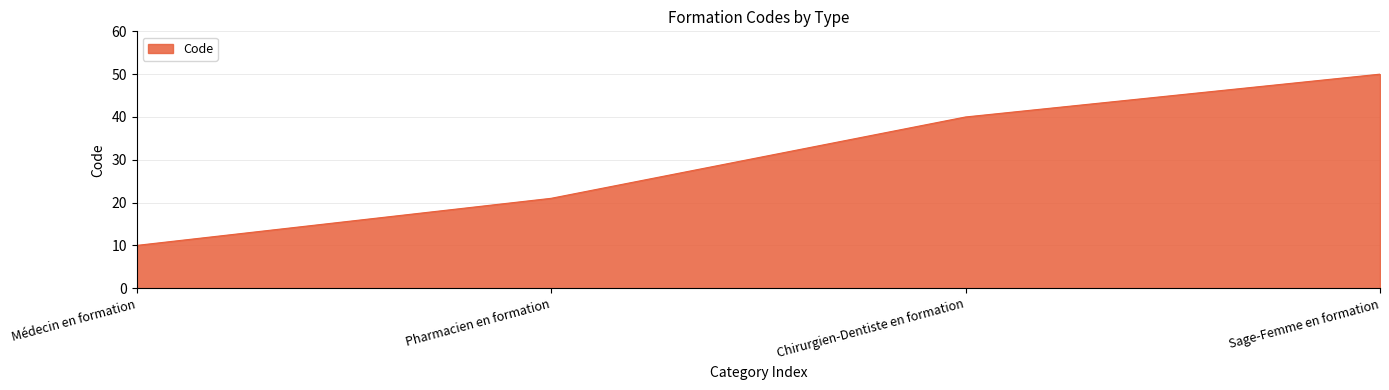

What value does the data have at Chirurgien-Dentiste en formation?

40